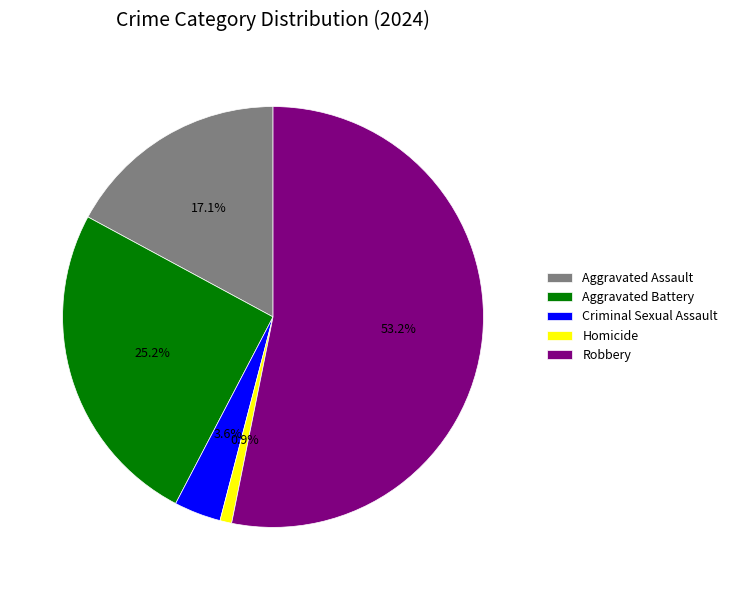

Which slice is the smallest?

Homicide